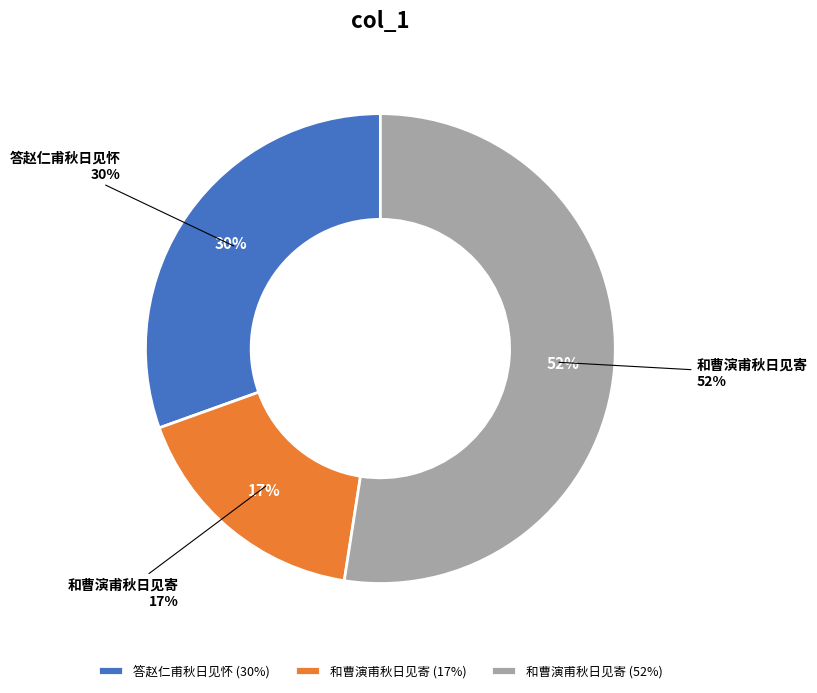

Rank the categories by value from lowest to highest.

和曹演甫秋日见寄, 答赵仁甫秋日见怀, 和曹演甫秋日见寄